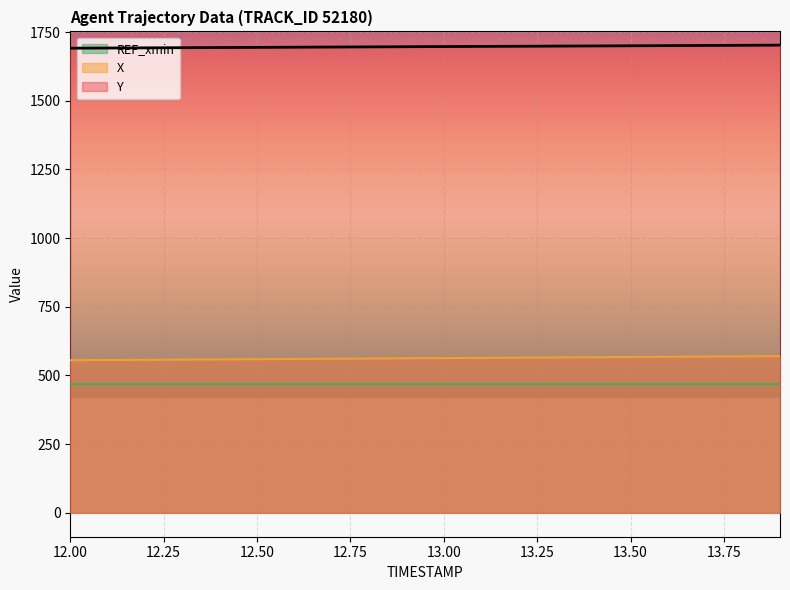

Which series has the largest total across all categories?

Y